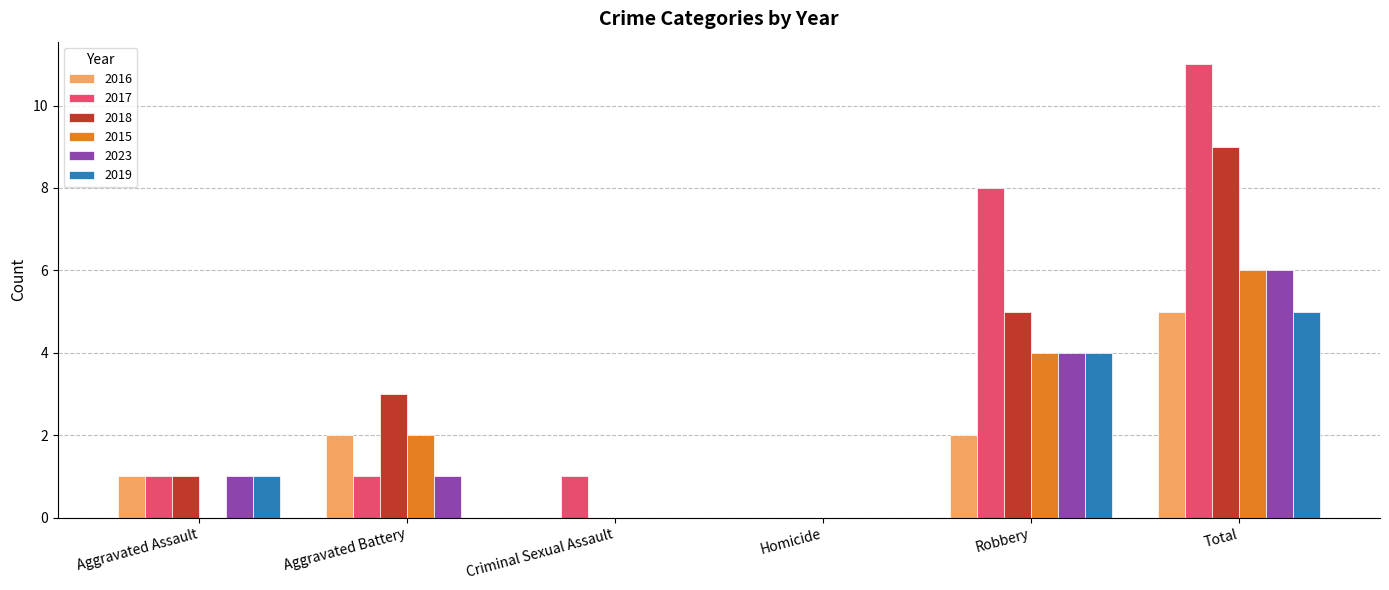

Reading left to right, transcribe all the data shown in this chart.

2016: Aggravated Assault=1	Aggravated Battery=2	Criminal Sexual Assault=0	Homicide=0	Robbery=2	Total=5
2017: Aggravated Assault=1	Aggravated Battery=1	Criminal Sexual Assault=1	Homicide=0	Robbery=8	Total=11
2018: Aggravated Assault=1	Aggravated Battery=3	Criminal Sexual Assault=0	Homicide=0	Robbery=5	Total=9
2015: Aggravated Assault=0	Aggravated Battery=2	Criminal Sexual Assault=0	Homicide=0	Robbery=4	Total=6
2023: Aggravated Assault=1	Aggravated Battery=1	Criminal Sexual Assault=0	Homicide=0	Robbery=4	Total=6
2019: Aggravated Assault=1	Aggravated Battery=0	Criminal Sexual Assault=0	Homicide=0	Robbery=4	Total=5